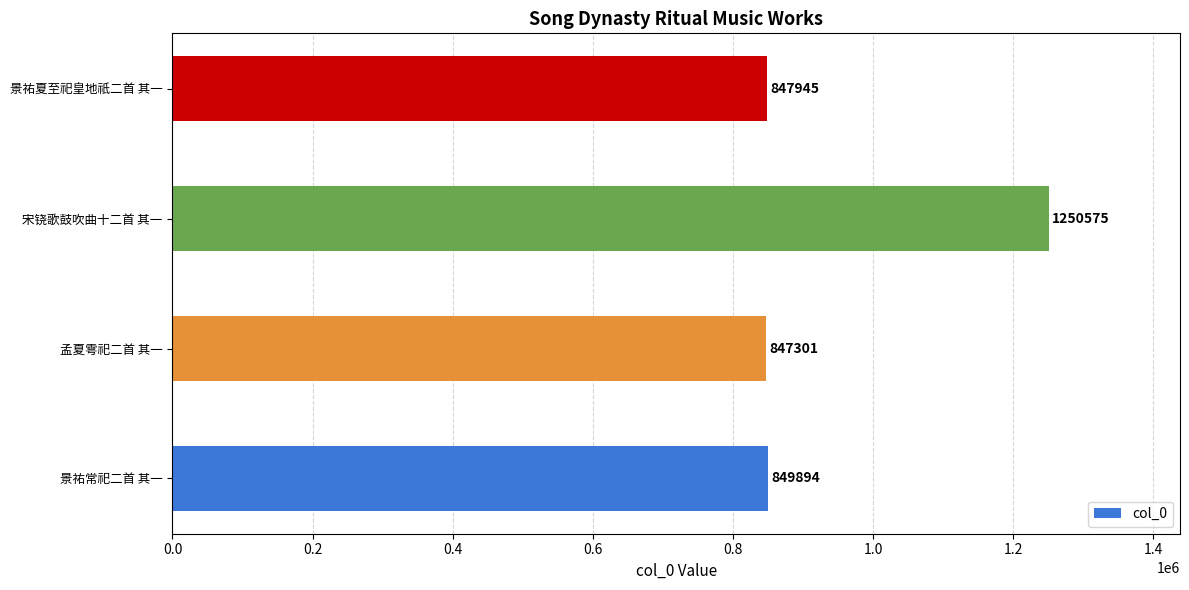

Rank the categories by value from highest to lowest.

宋铙歌鼓吹曲十二首 其一, 景祐常祀二首 其一, 景祐夏至祀皇地祇二首 其一, 孟夏雩祀二首 其一